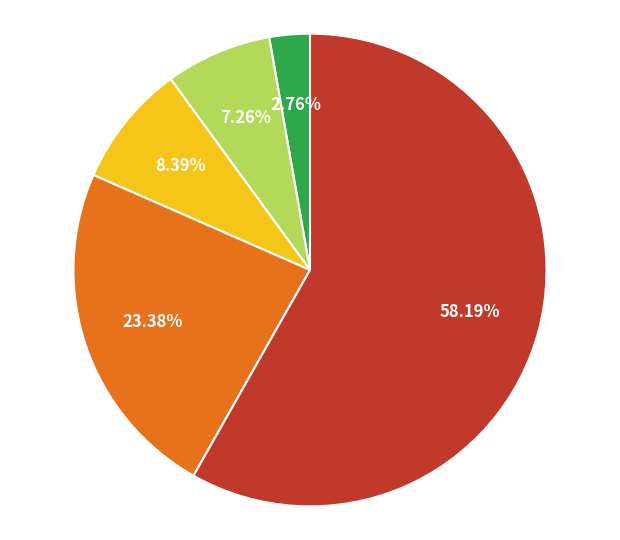

How many slices are in this pie chart?

5